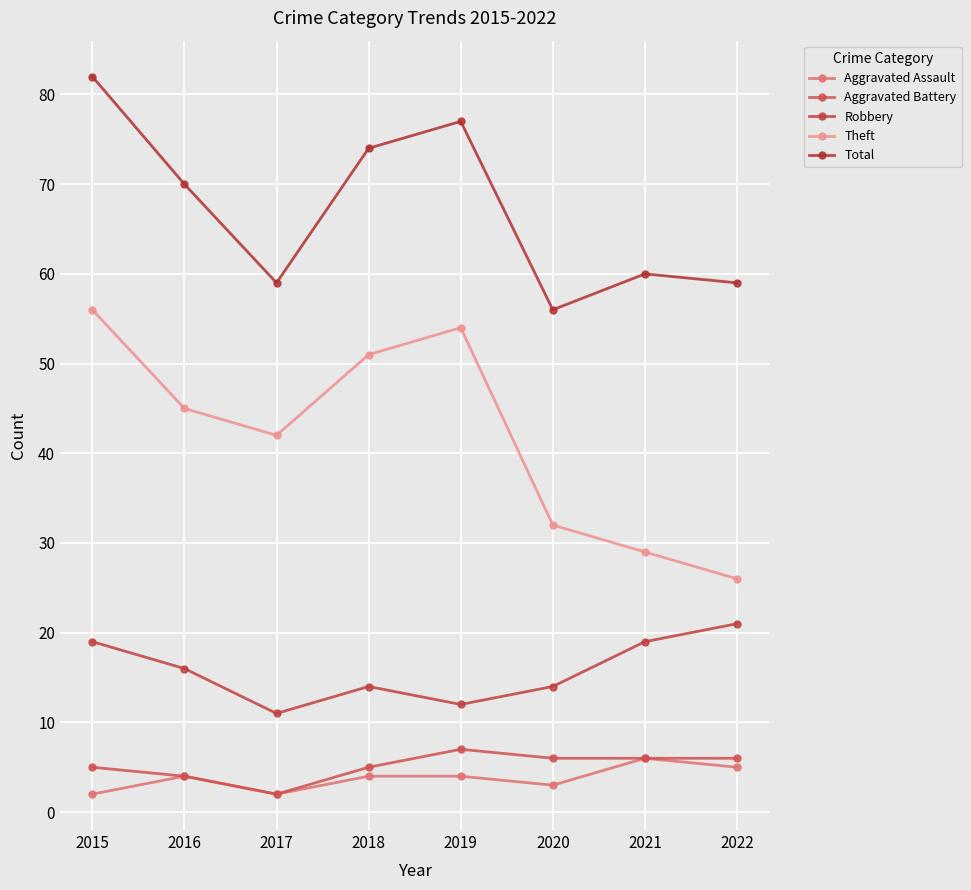

True or false: Aggravated Battery and Total cross at least once.

False